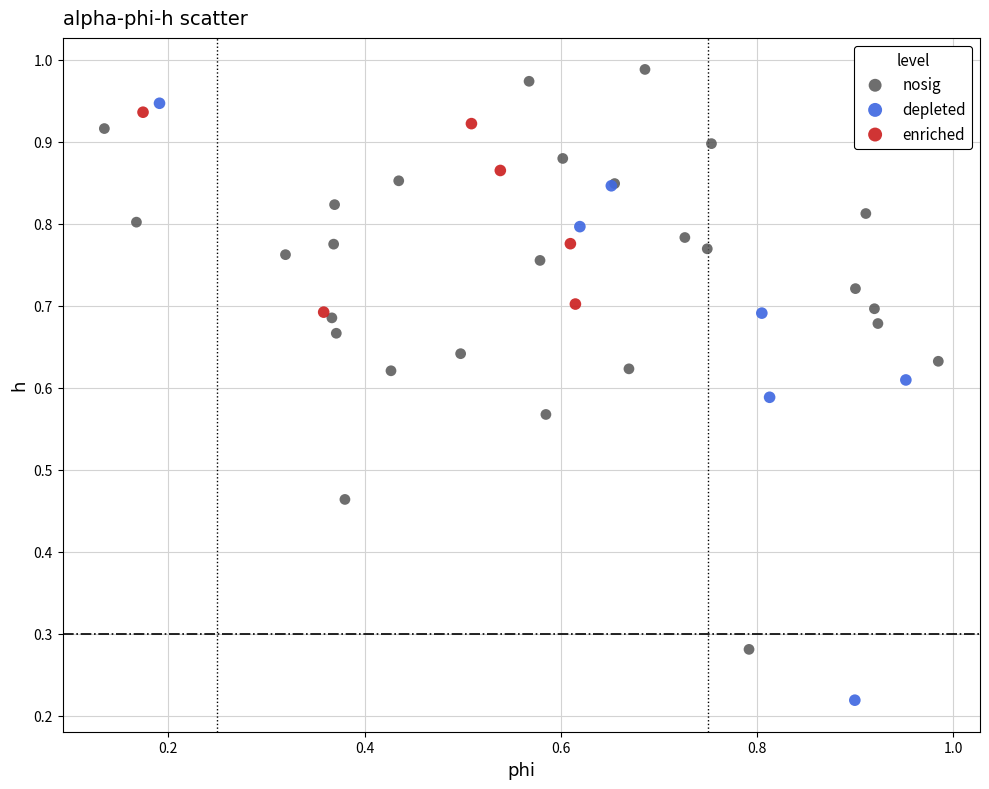

Which series contains the highest Y value?

nosig